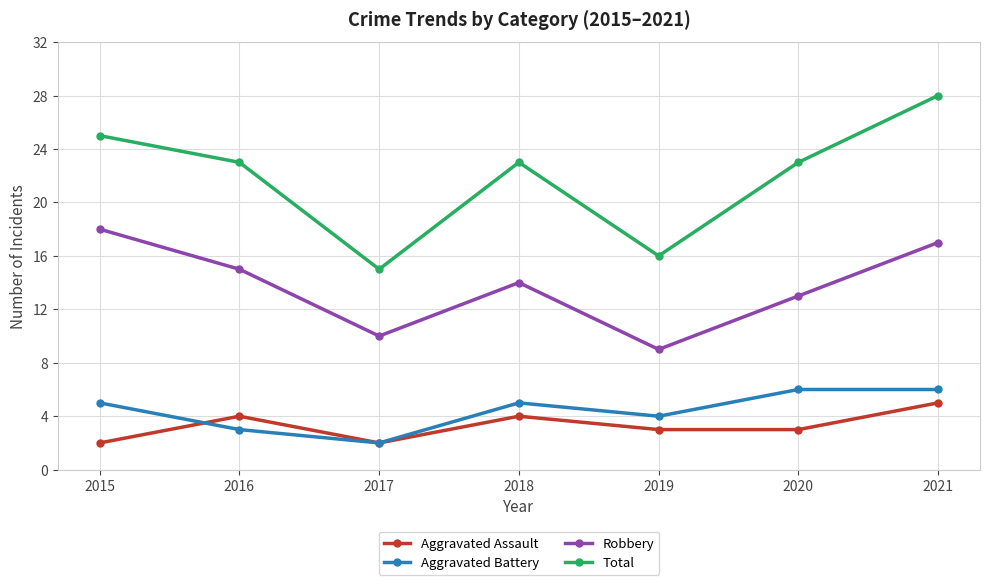

How many lines are shown in the chart?

4